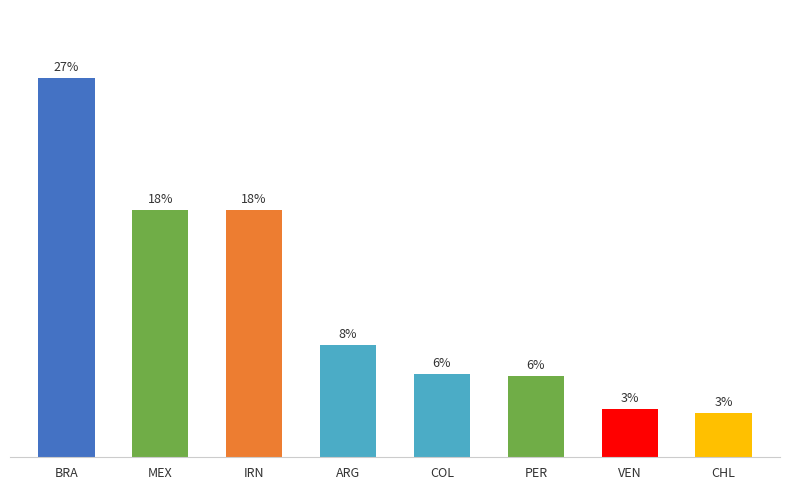

List the labels in order of value, largest first.

BRA, MEX, IRN, ARG, COL, PER, VEN, CHL